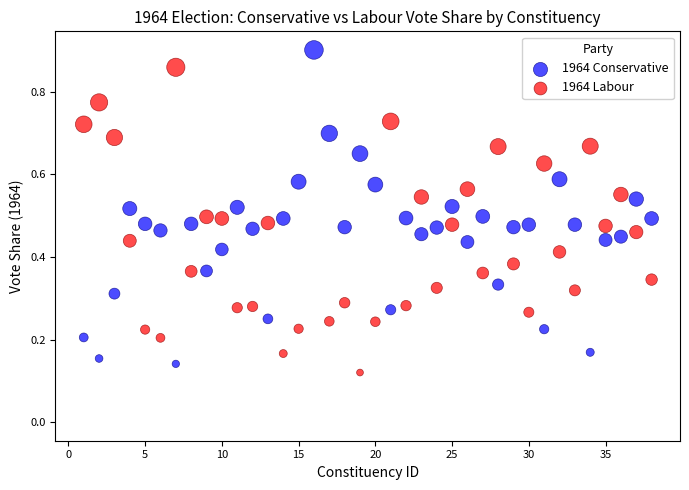

Which series reaches the maximum Y coordinate?

1964 Conservative